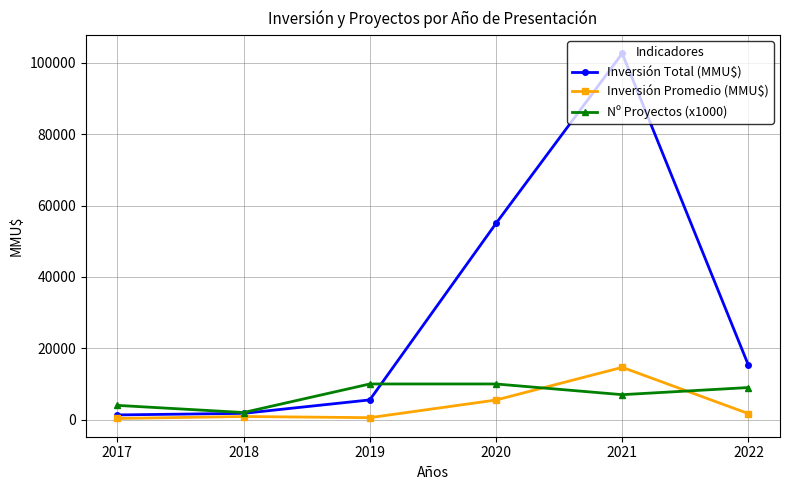

The value of Nº Proyectos (x1000) at 2020 is 3764. True or false?

False